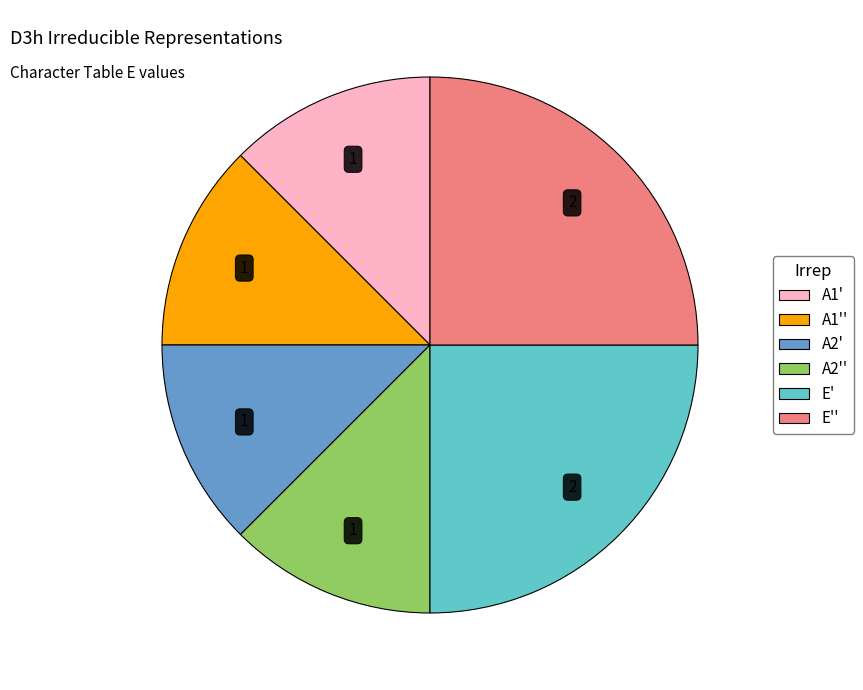

Is there any slice that represents more than half of the pie?

No